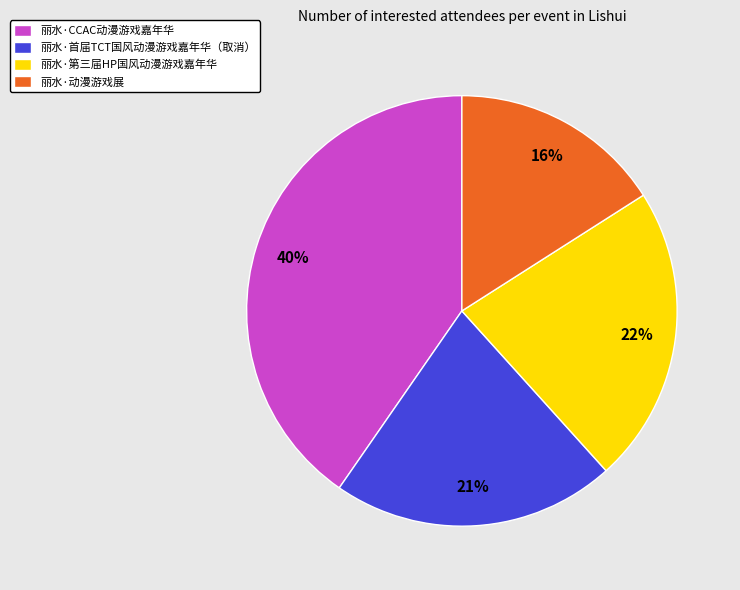

To the nearest percent, what is the average slice percentage?

25%